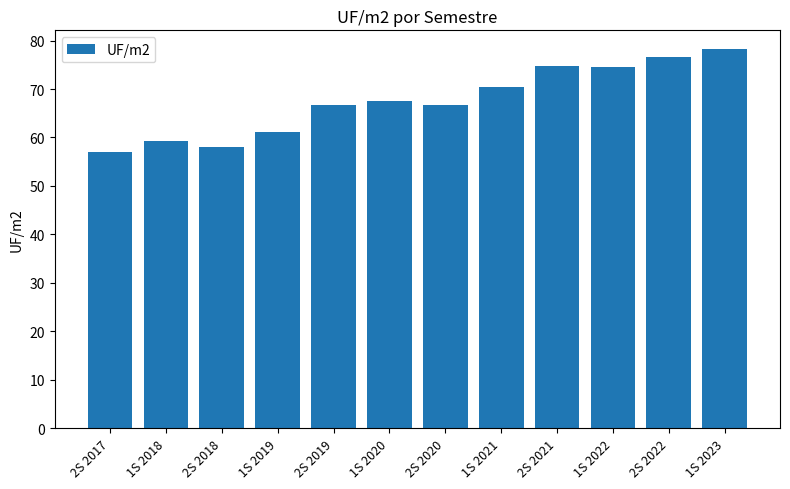

What position from the left is 1S 2019?

4